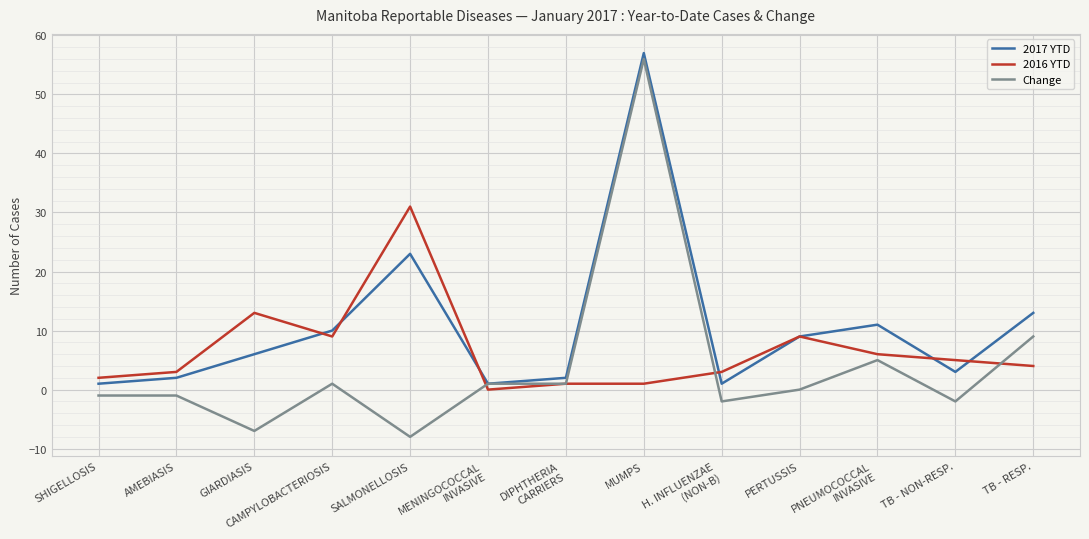

Is the value of 2017 YTD at CAMPYLOBACTERIOSIS greater than the value of Change at GIARDIASIS?

Yes